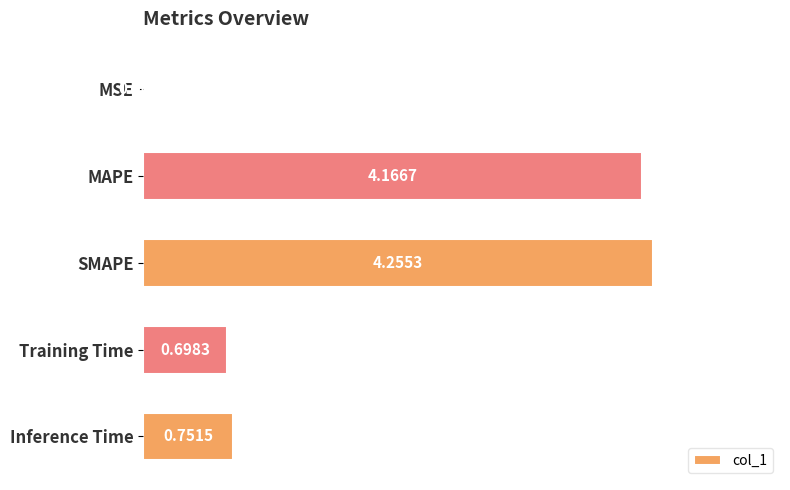

Which category has the highest value across all series?

SMAPE